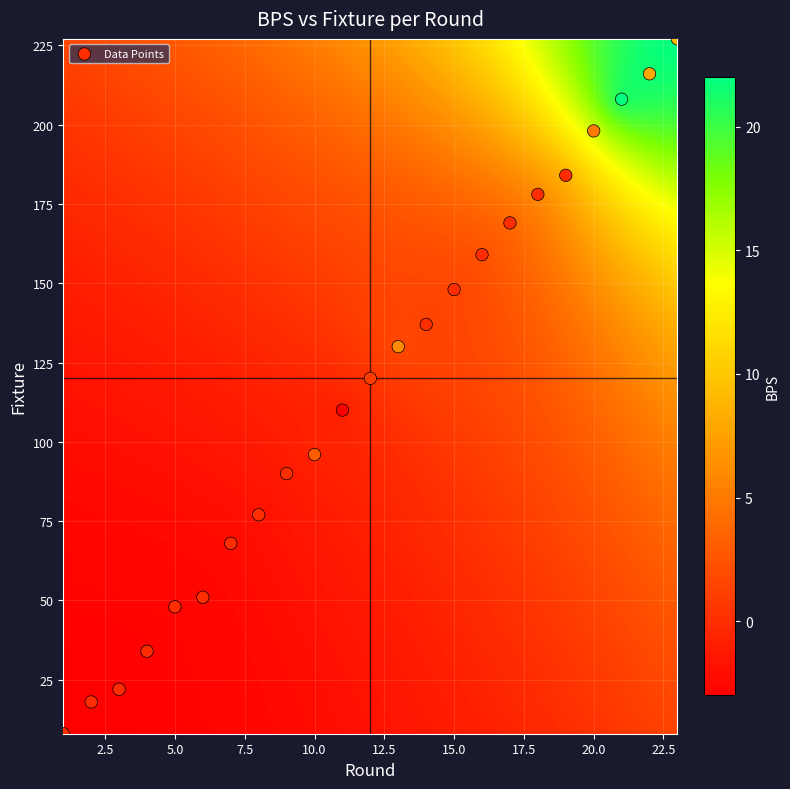

What Y value in the scatter plot is closest to 117?

120